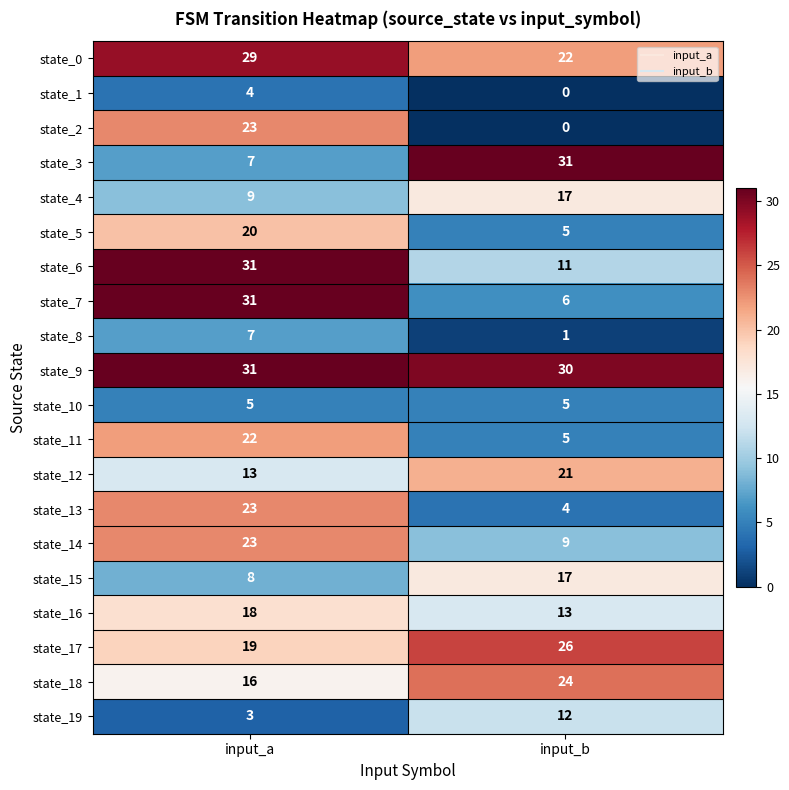

What is the difference between the state_4 values at input_a and input_b?

8